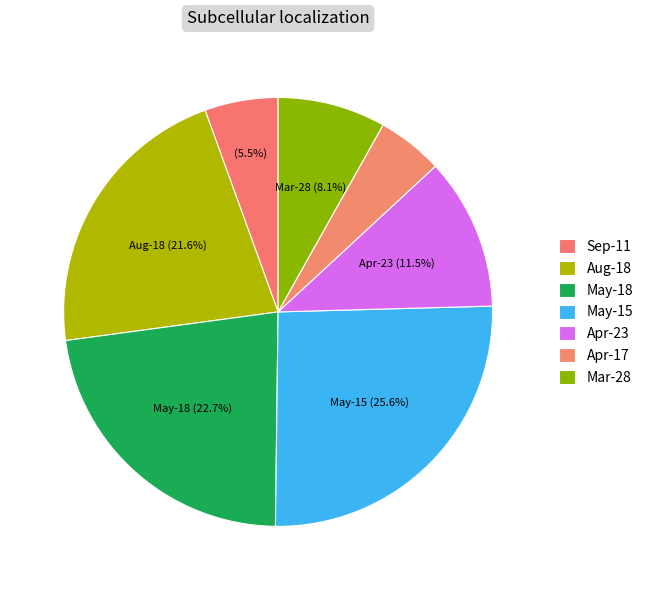

How many segments does this pie chart have?

7